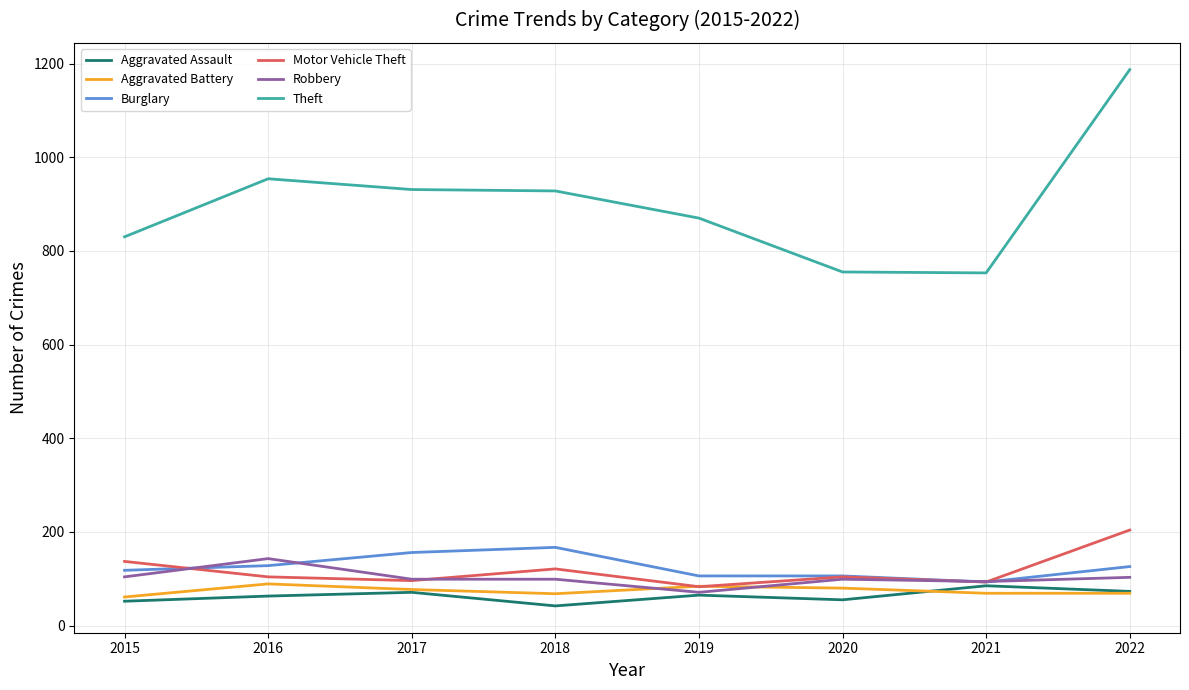

At which category is the sum across all series the highest?

2022